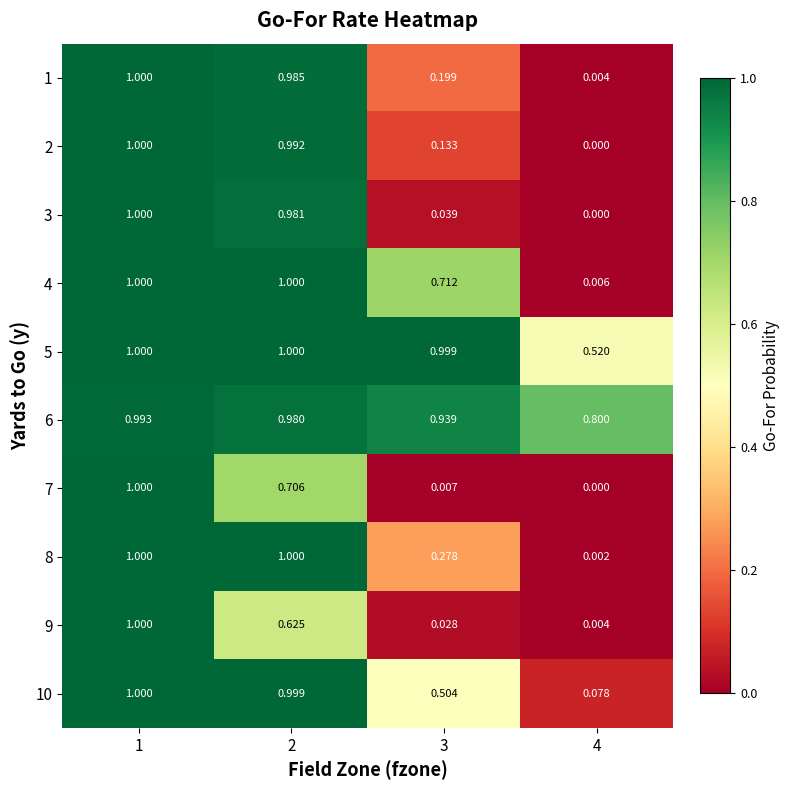

How many values in the 8 series are below 1?

2